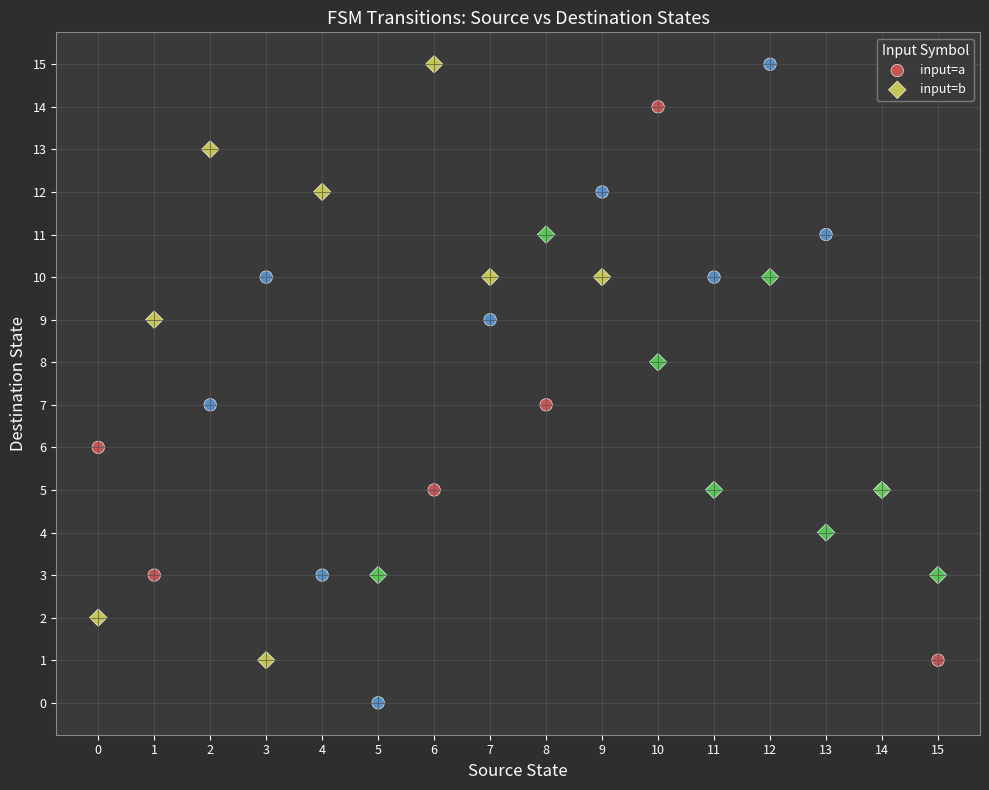

Which series reaches the minimum Y coordinate?

input=a